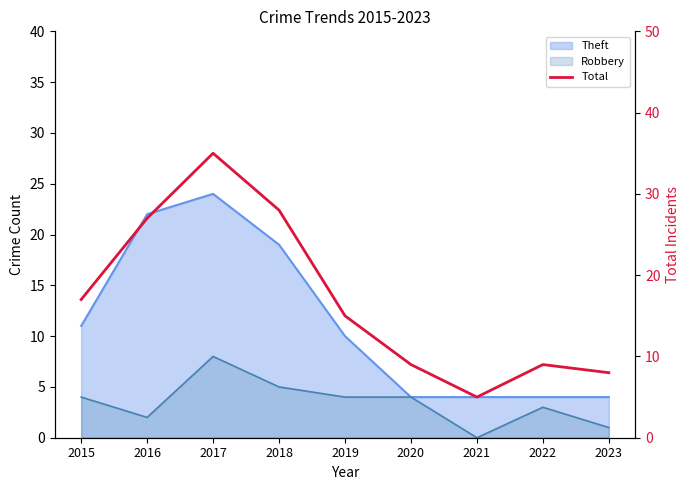

List the labels in order of value, smallest first.

2021, 2023, 2020, 2022, 2019, 2015, 2016, 2018, 2017